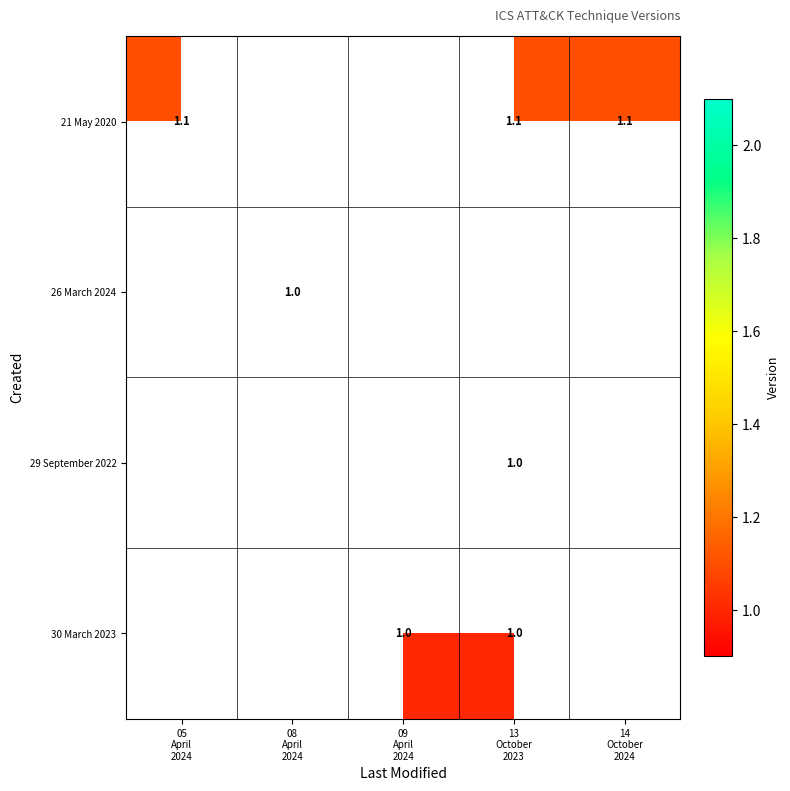

How many positive values does the 26 March 2024 series have?

1